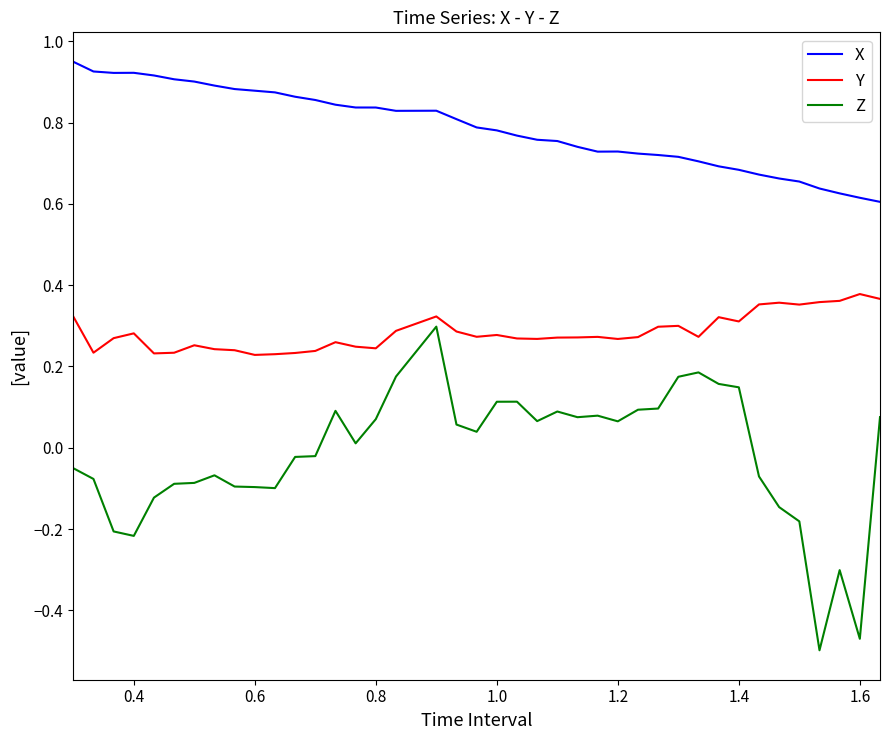

Which series has the largest total across all categories?

X